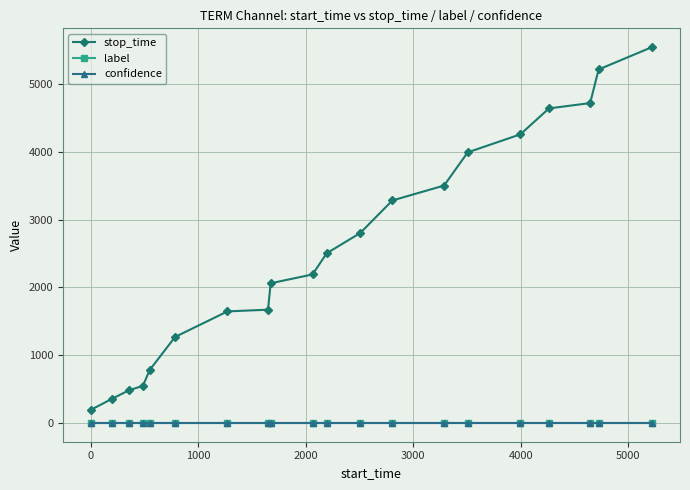

True or false: stop_time and label intersect in this chart.

False